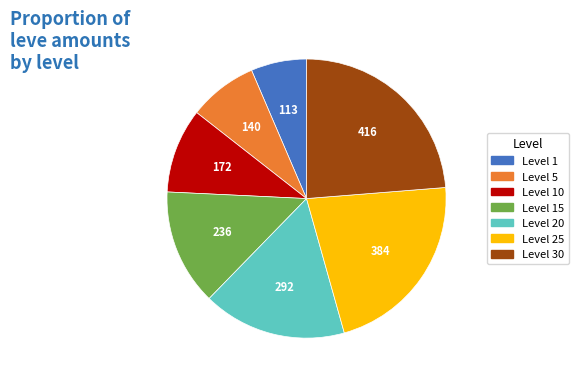

True or false: Level 10 accounts for 21% of the total.

False